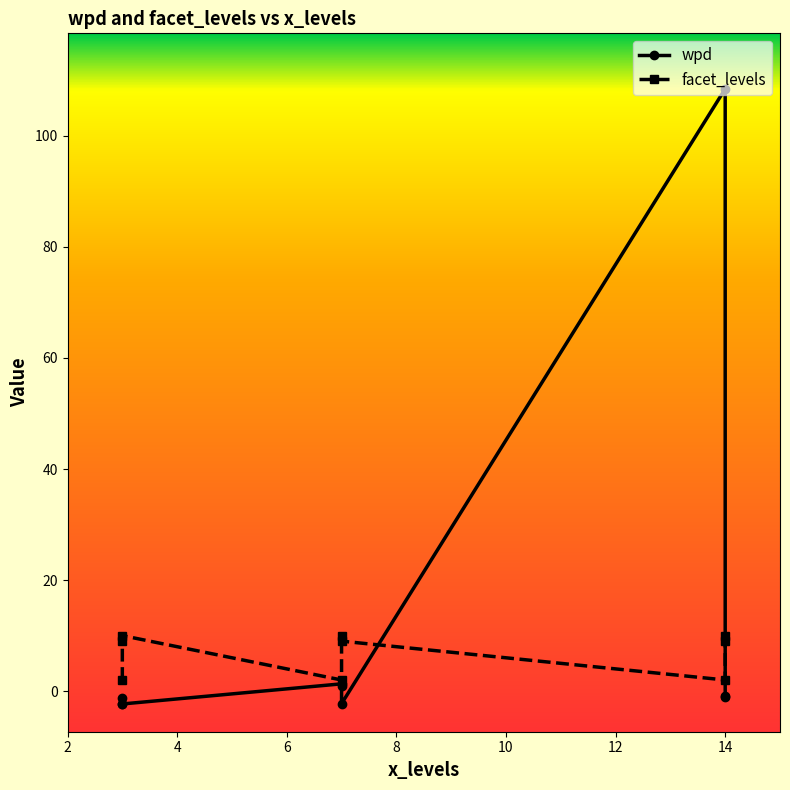

At which category is the sum across all series the highest?

14